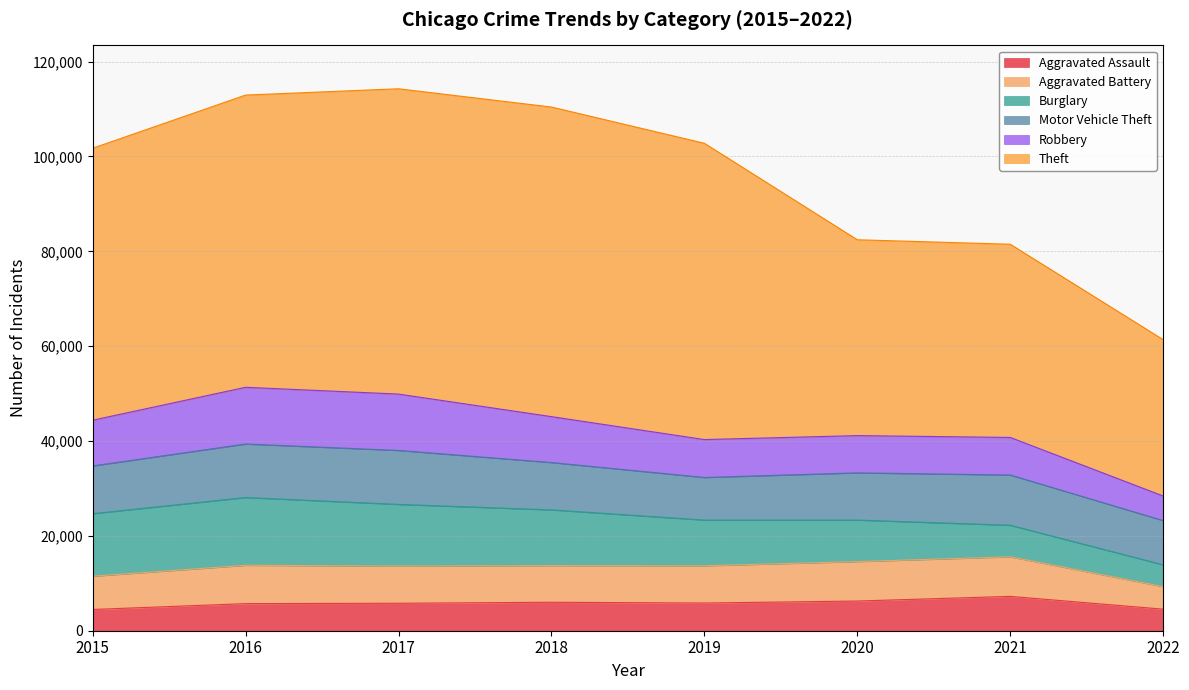

Reading left to right, extract all data points from this chart.

Aggravated Assault: 4480	5712	5793	6001	5840	6263	7242	4545
Aggravated Battery: 7018	8085	7845	7735	7857	8319	8348	4754
Burglary: 13184	14289	13001	11746	9639	8754	6654	4598
Motor Vehicle Theft: 10068	11286	11380	9983	8978	9953	10592	9327
Robbery: 9638	11960	11880	9679	7994	7855	7920	5181
Theft: 57347	61618	64380	65281	62478	41295	40740	32969